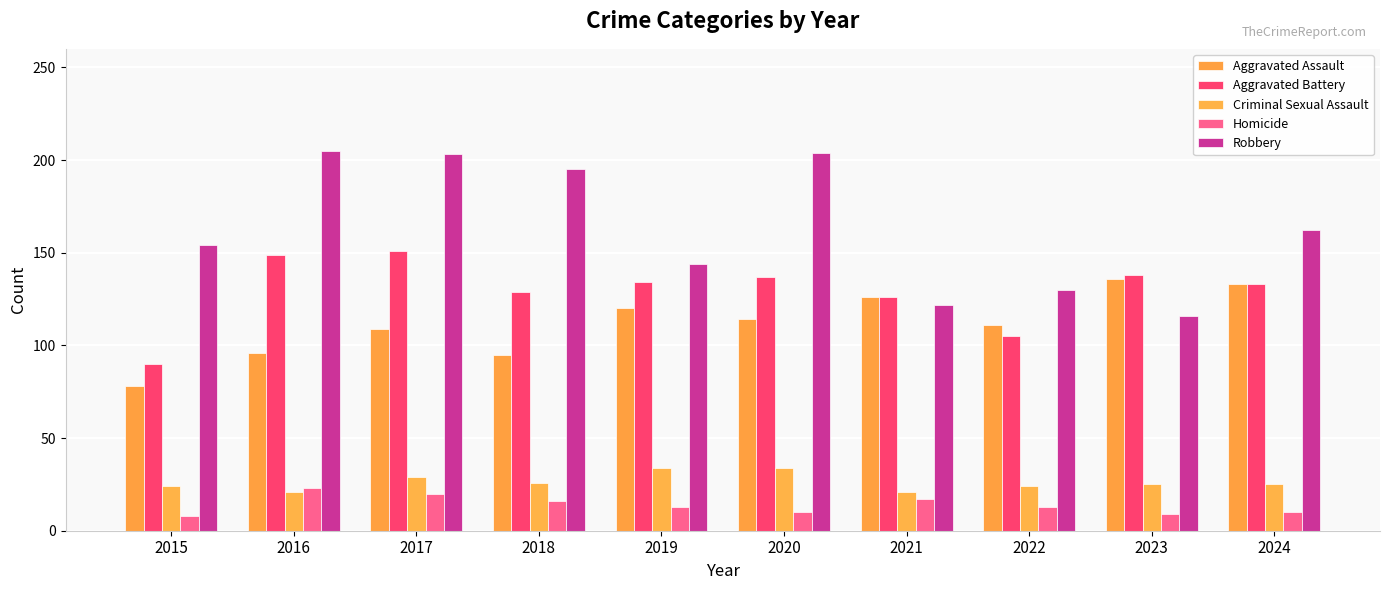

What is the difference between the maximum and minimum values in the Criminal Sexual Assault series?

13